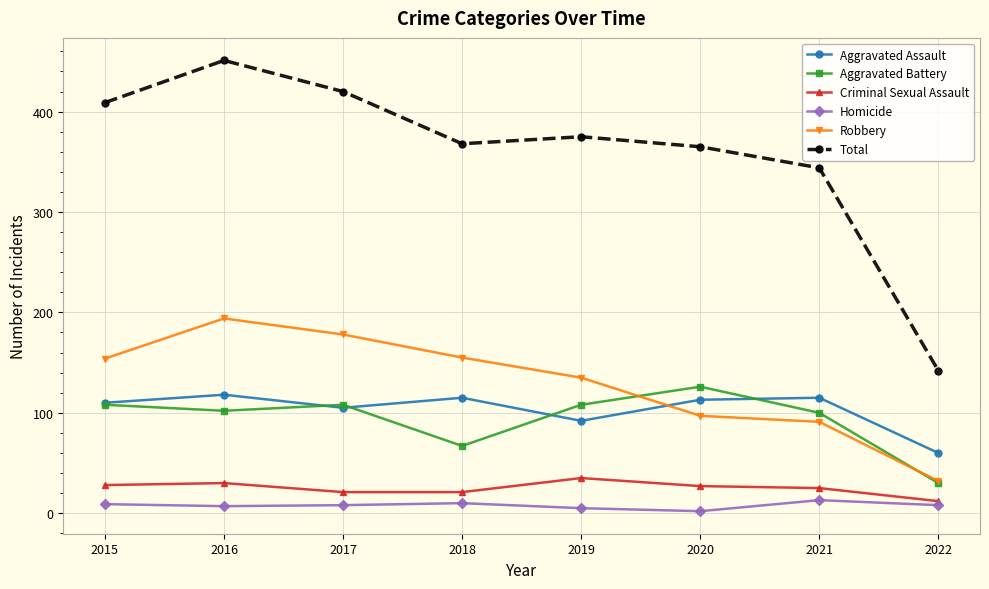

What is the value of the Criminal Sexual Assault point at the 3rd from the left?

21